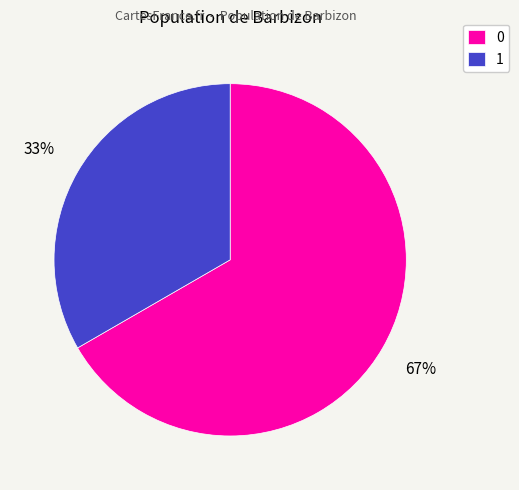

Is the sum of 1 and 0 greater than half?

Yes